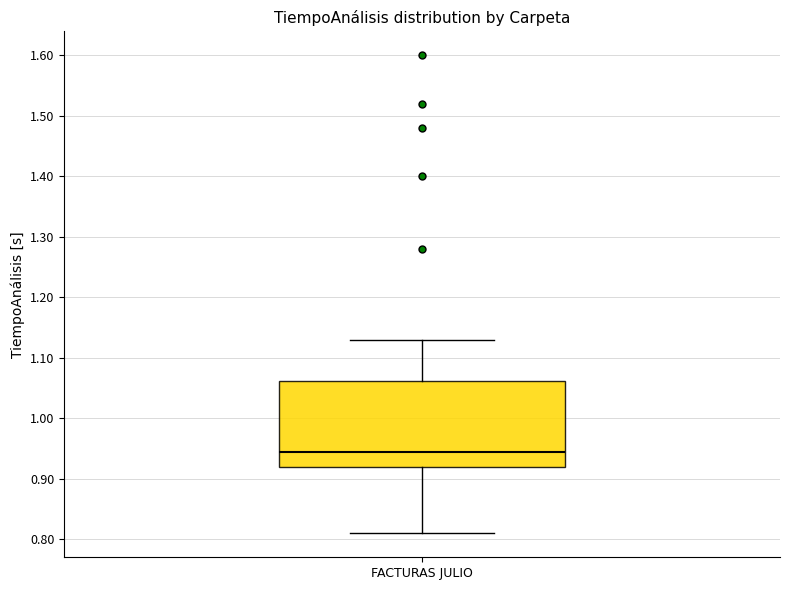

Transcribe this box plot: give where the median line is, the range the box spans, and where the two whiskers end, as read against the y-axis. The values are not printed on the chart, so give them approximately, as read against the axis.

median 0.95, box 0.92 to 1.06, whiskers 0.81 to 1.13